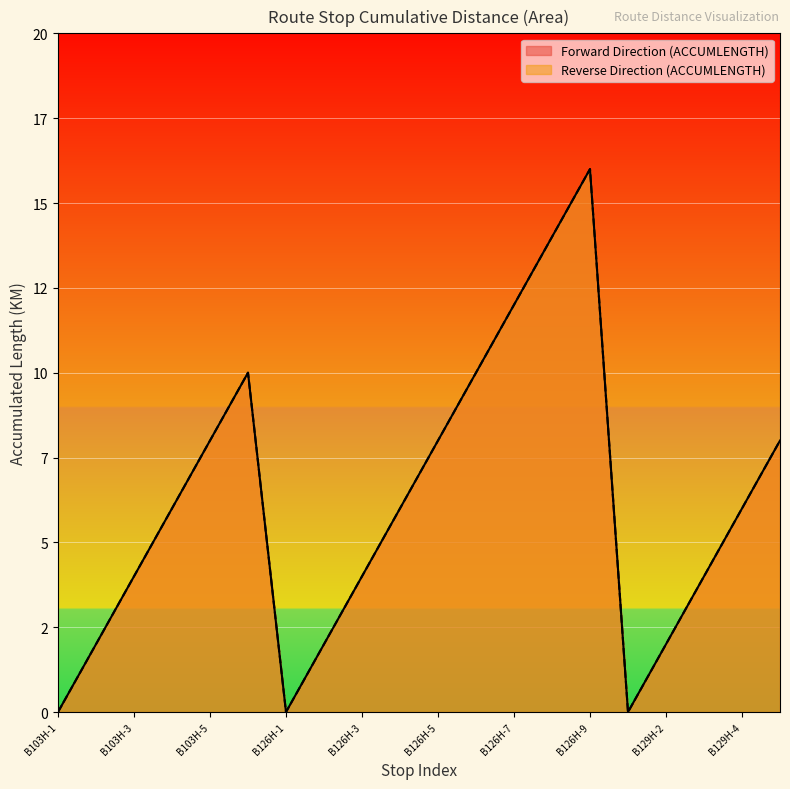

The Forward Direction (ACCUMLENGTH) series shows 6 at B129H-3. True or false?

False